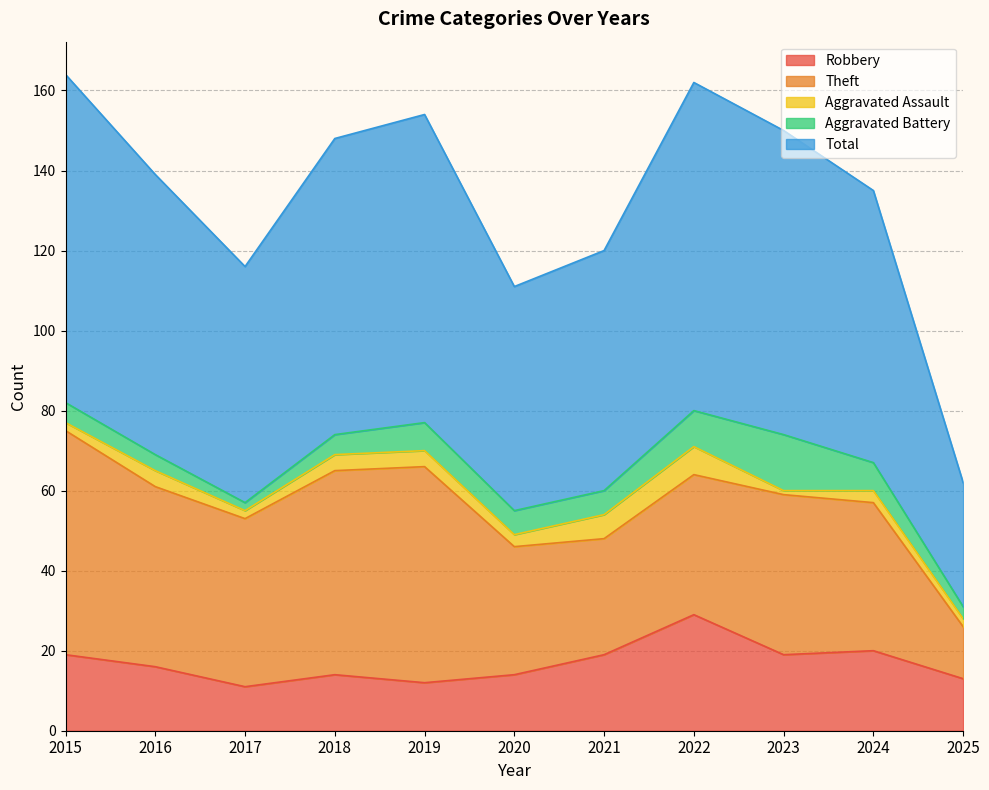

At which category is the sum across all series the highest?

2015